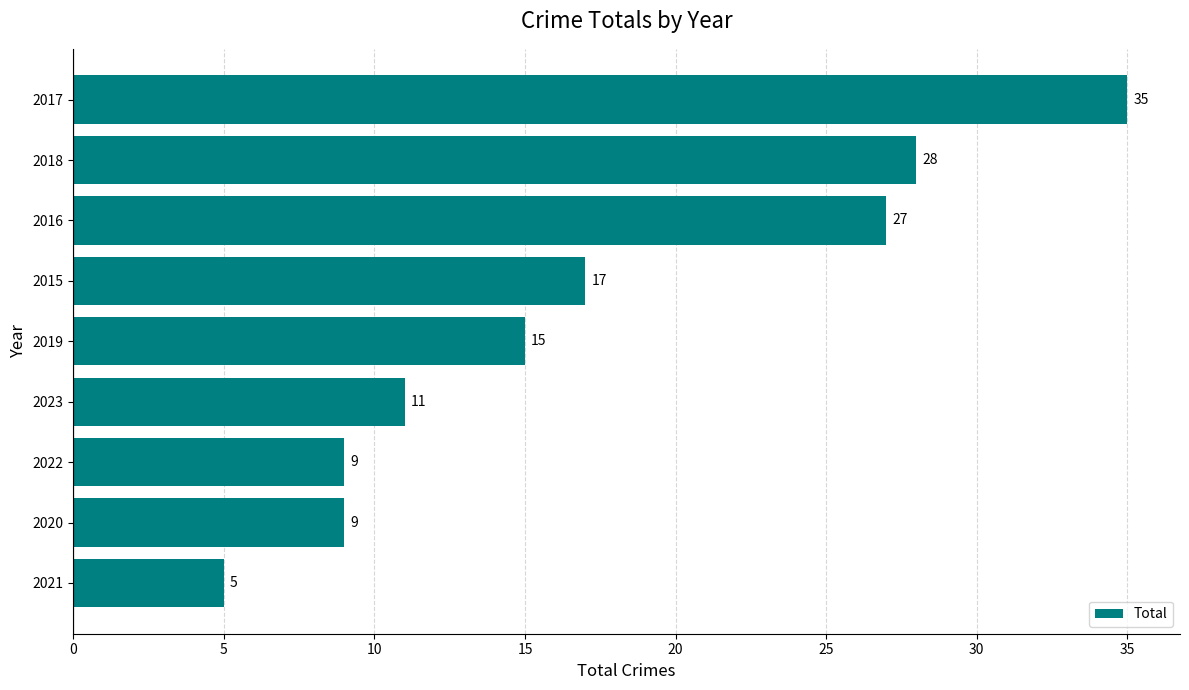

How many bars are there in total?

9